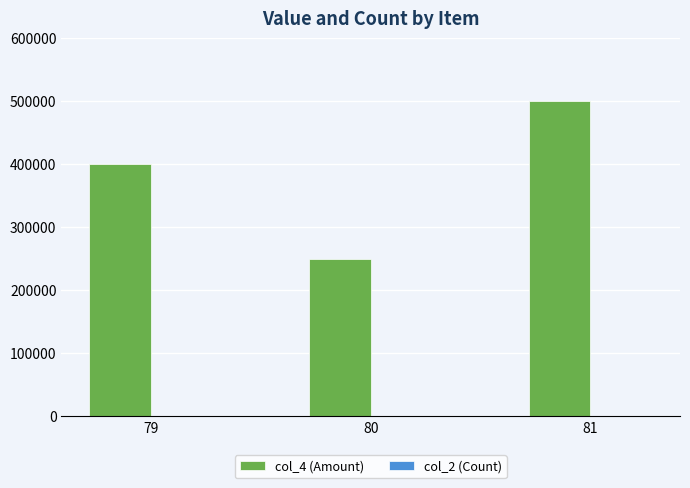

Which series has the largest total across all categories?

col_4 (Amount)